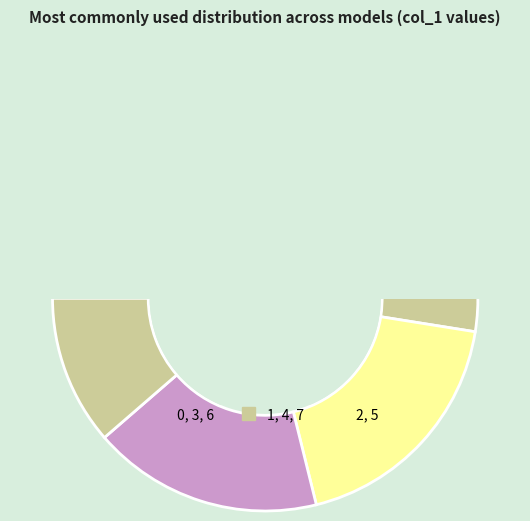

What percentage is NOT represented by 5?

81.4%